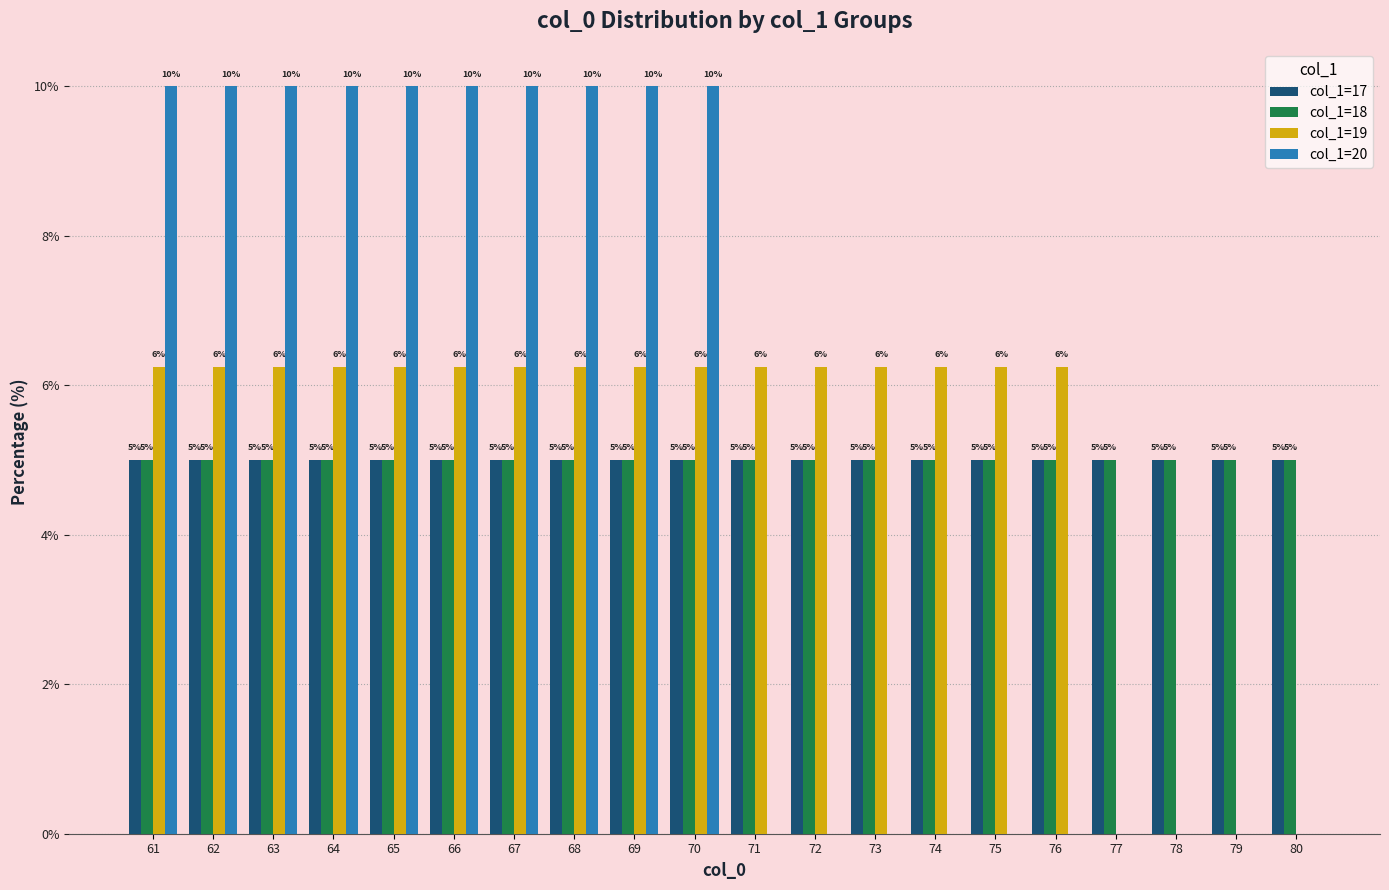

Is the value of col_1=18 at 64 greater than the value of col_1=19 at 79?

Yes